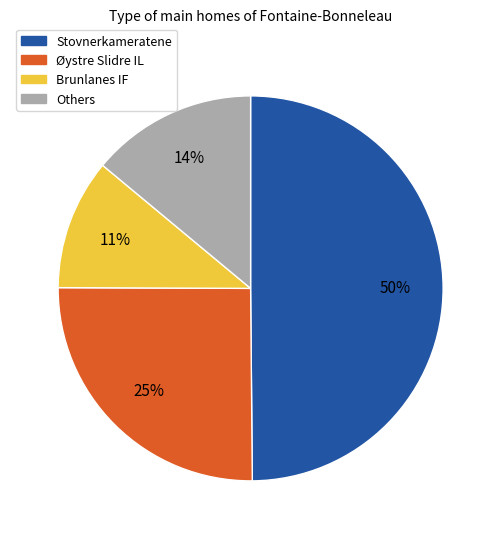

To the nearest percent, what percentage of the pie is Øystre Slidre IL?

25%